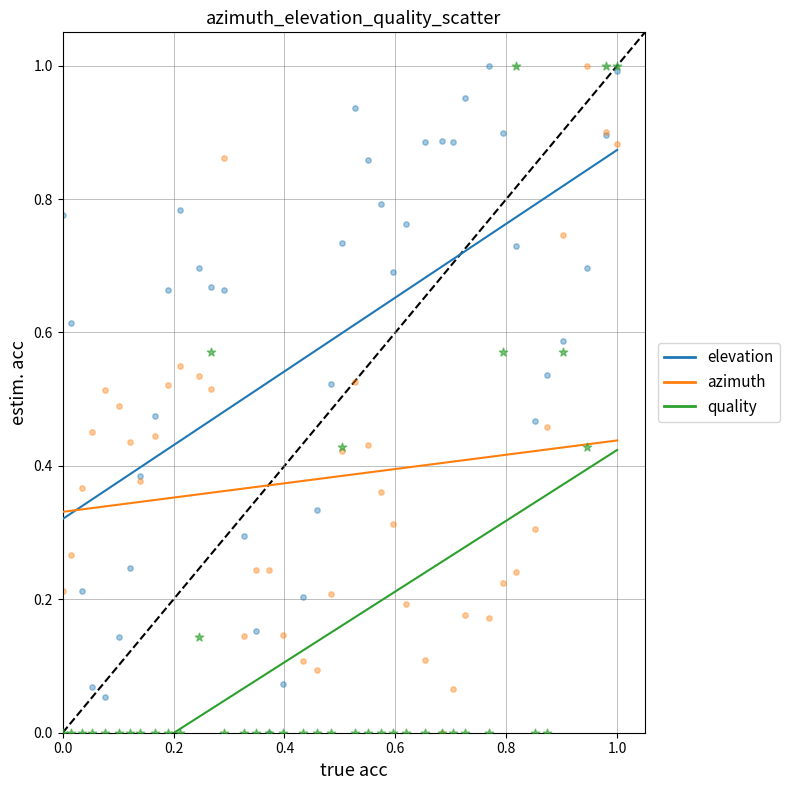

What are all the series names shown in the legend?

elevation, azimuth, quality